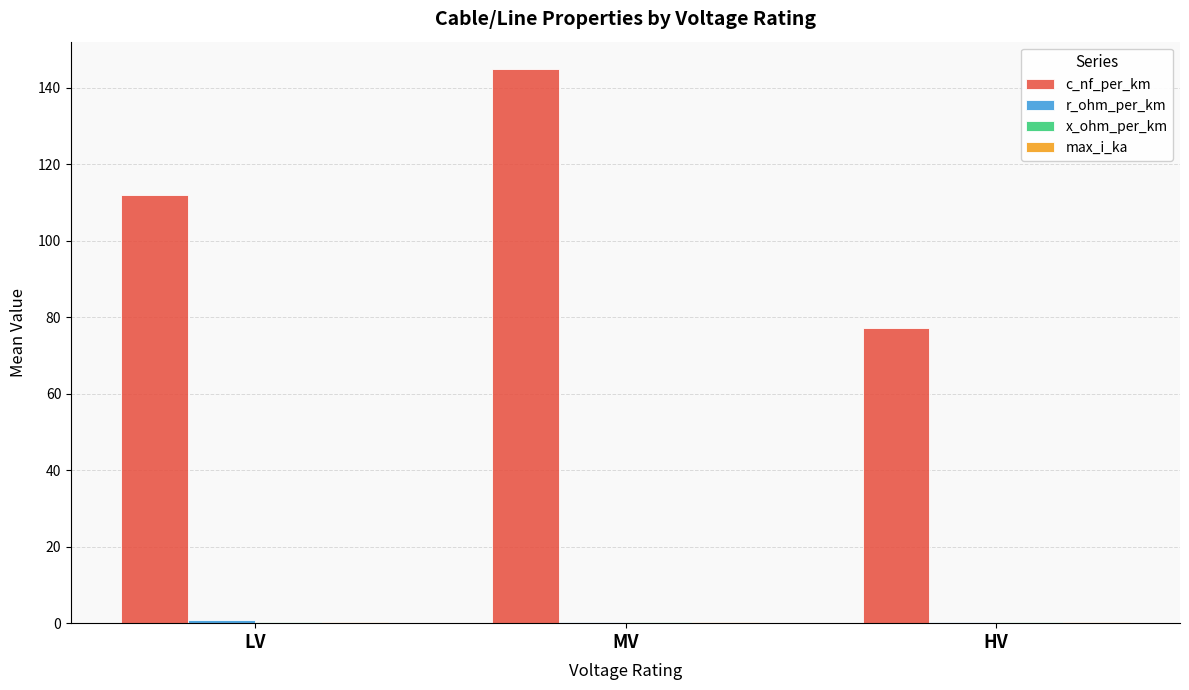

Which label corresponds to the largest value in the chart?

MV